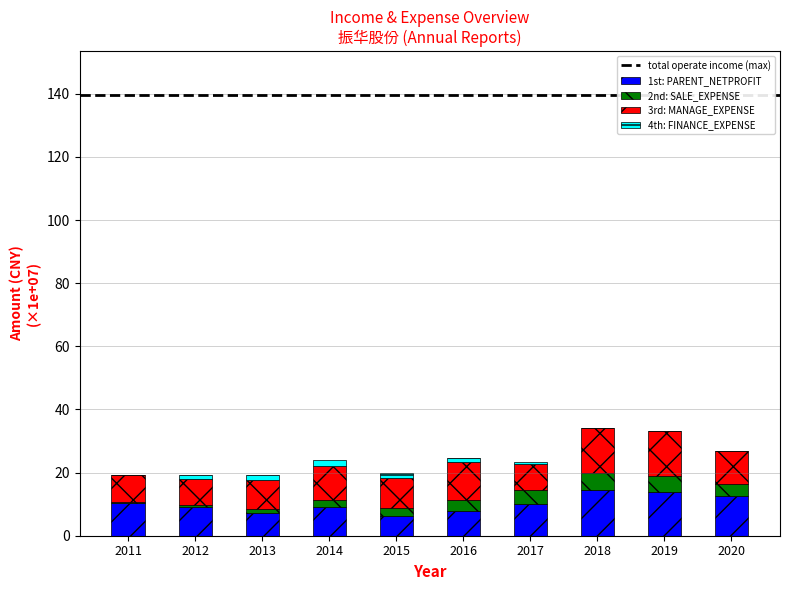

The 1st: PARENT_NETPROFIT series shows 1.9 at 2014. True or false?

False